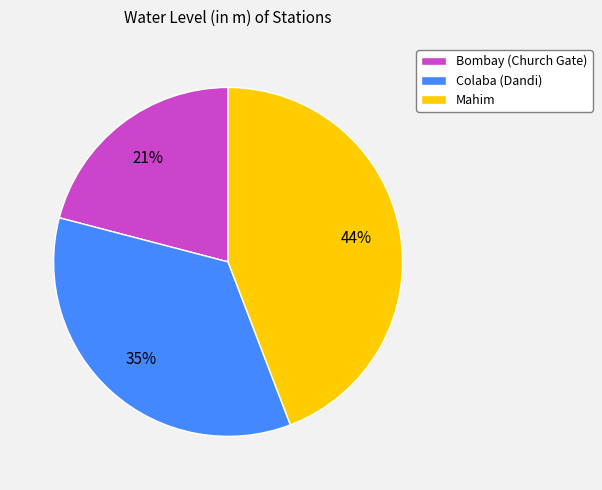

How many segments does this pie chart have?

3